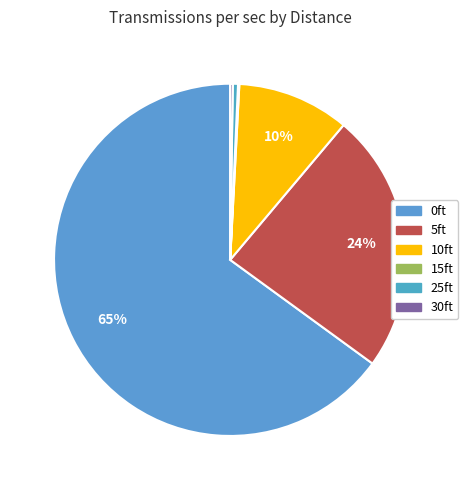

Which category accounts for the majority?

0ft